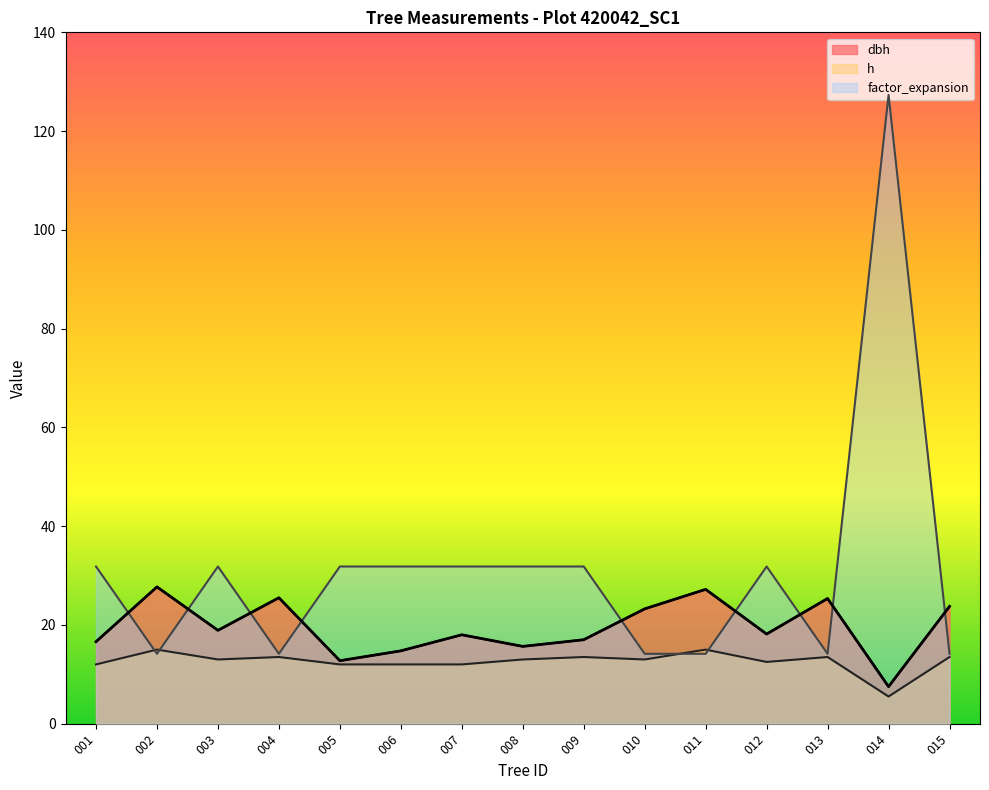

How many intersections are there between dbh and factor_expansion?

9